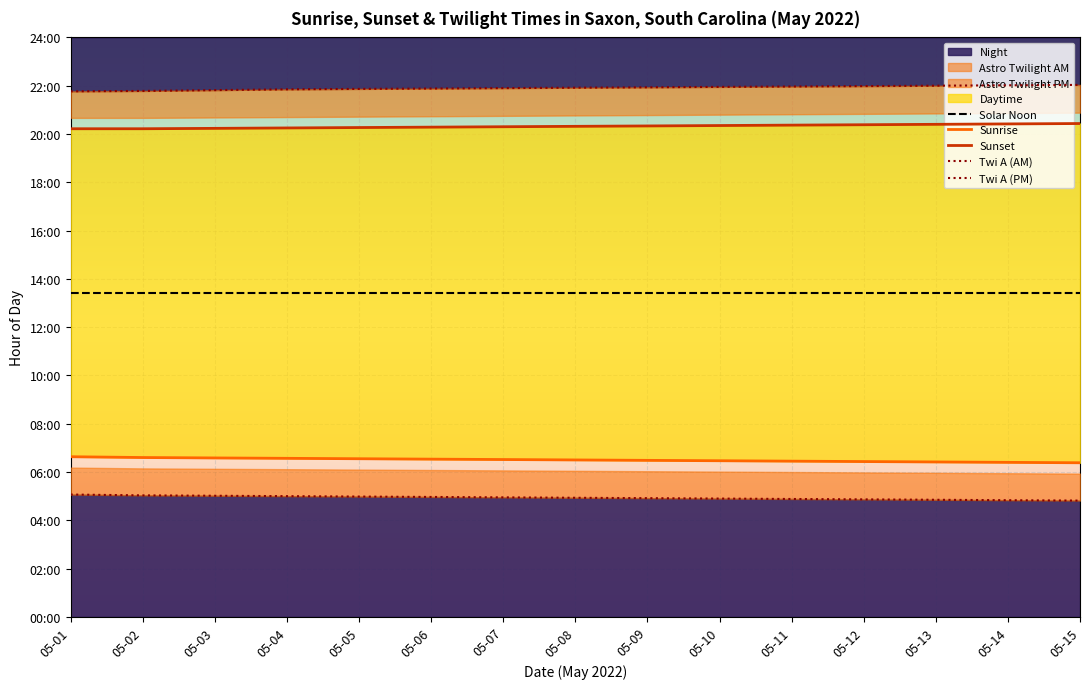

Which series changed the most between 05-01 and 05-05?

Twi A (PM)